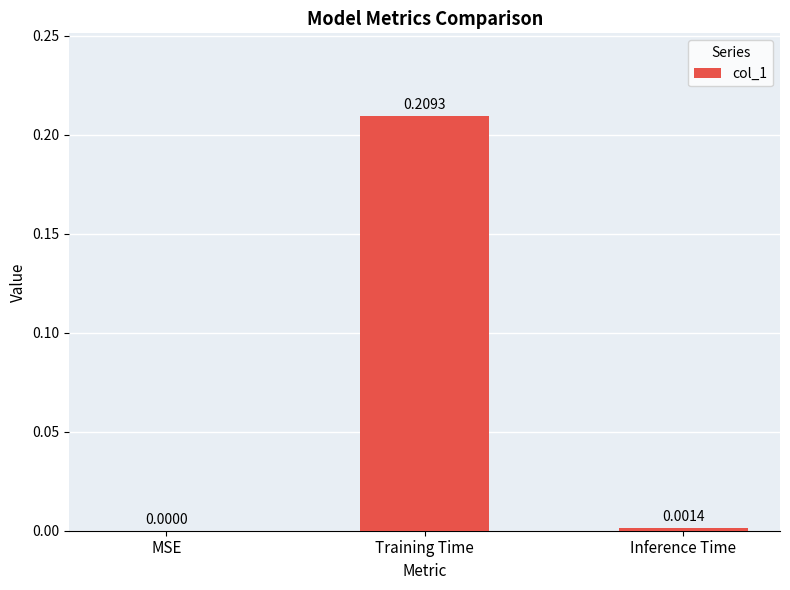

Which category has the highest value across all series?

Training Time